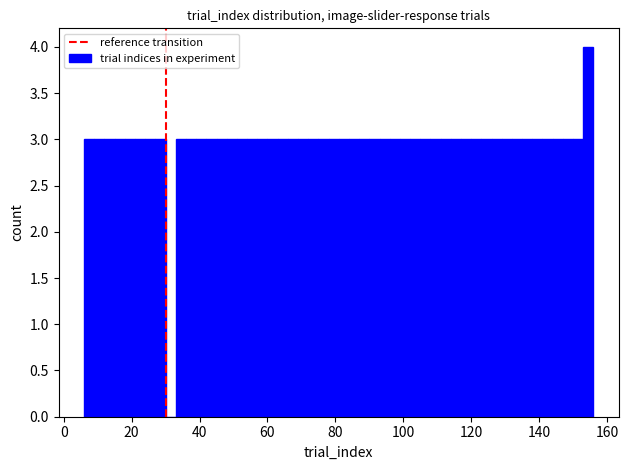

Read against the x-axis, roughly where is the centre of the tallest bar?

154